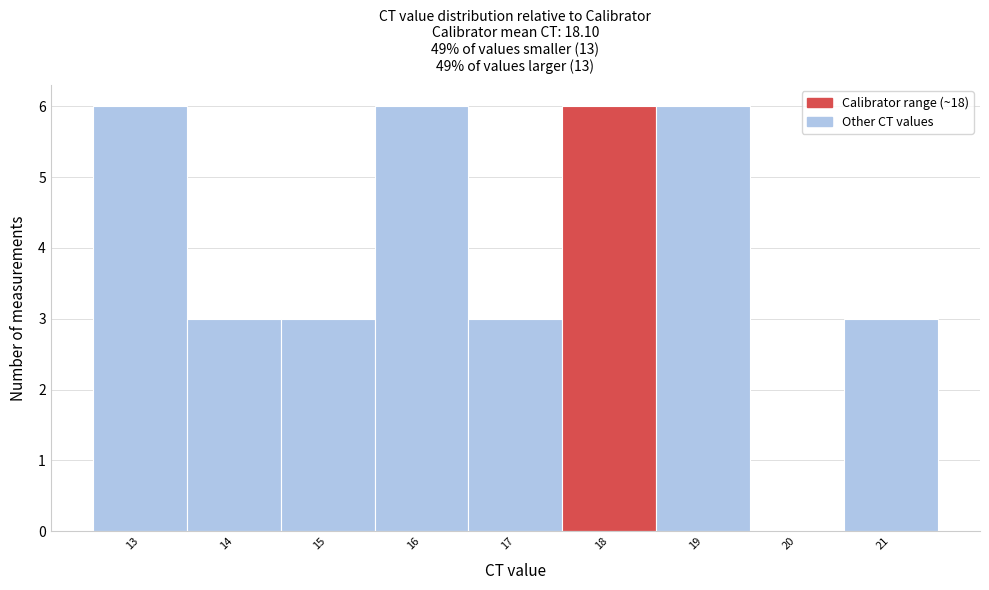

Reading left to right, transcribe this chart: for each bar, give the range it covers on the x-axis and its height. The values are not printed on the chart, so give them approximately, as read against the axis.

12.5 to 13.5: 6
13.5 to 14.5: 3
14.5 to 15.5: 3
15.5 to 16.5: 6
16.5 to 17.5: 3
17.5 to 18.5: 6
18.5 to 19.5: 6
19.5 to 20.5: 0
20.5 to 21.5: 3